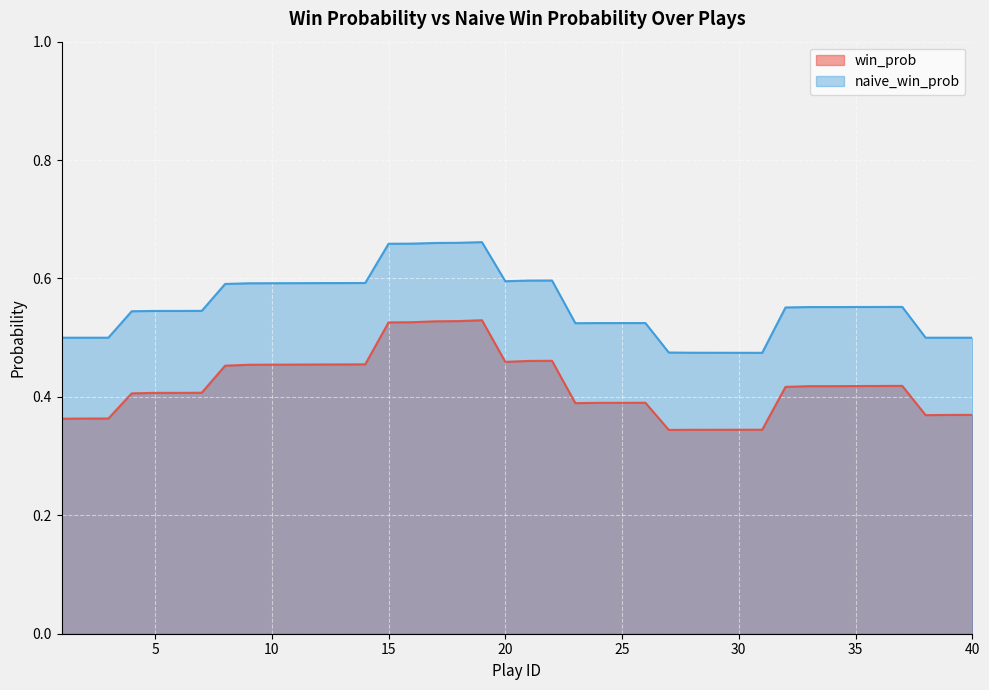

Is it true that win_prob equals 0.2 at 33?

False